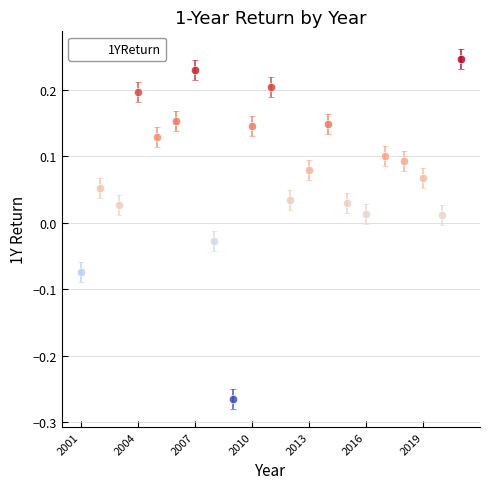

What is the range of X values (max minus min)?

20.0